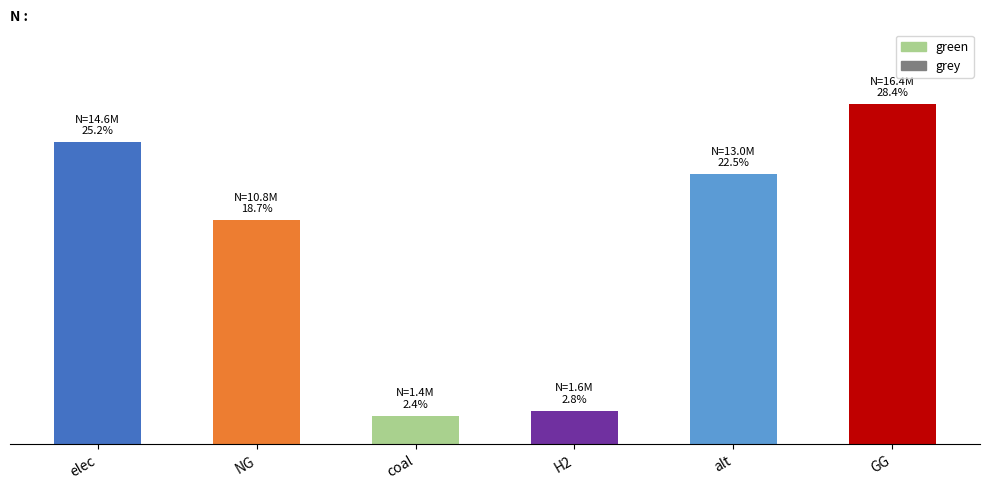

What is the label of the 4th bar from the right?

coal